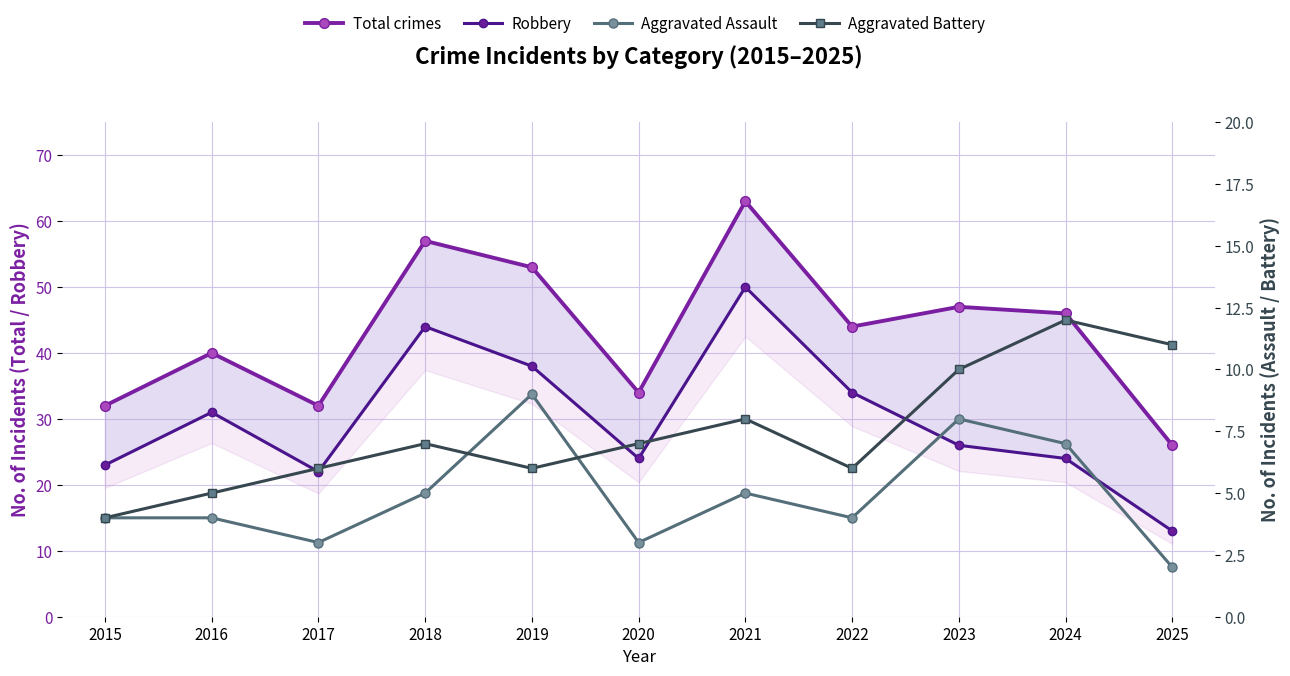

How many values in the Aggravated Battery series are below 7?

5